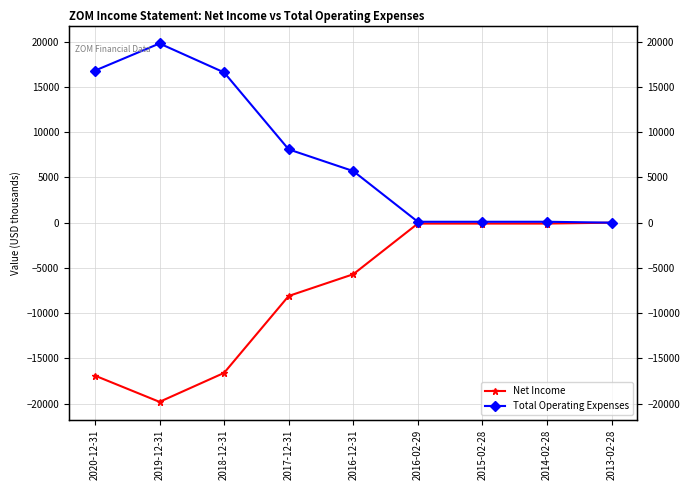

What is the difference between the maximum and minimum values in the Net Income series?

19800